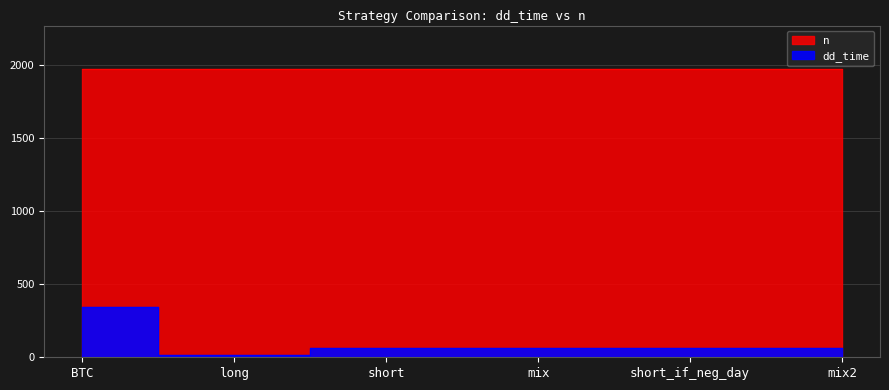

How many interior local valleys (lower than both neighbors) does the data have?

1